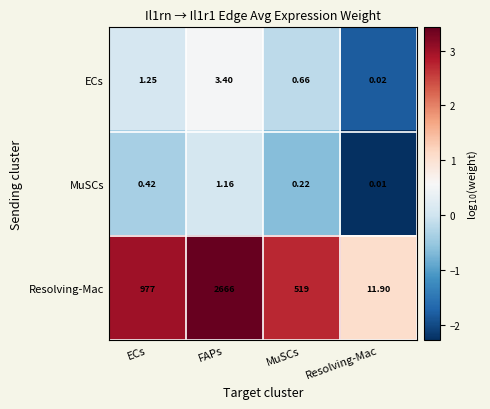

At which label is ECs closest to 1?

ECs